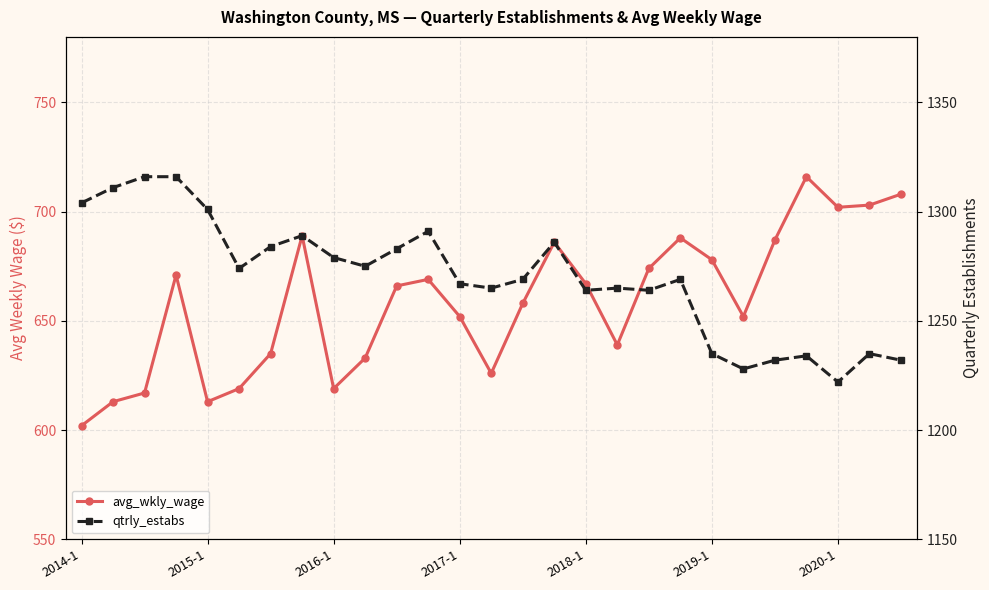

Which category has the highest value in the avg_wkly_wage series?

23